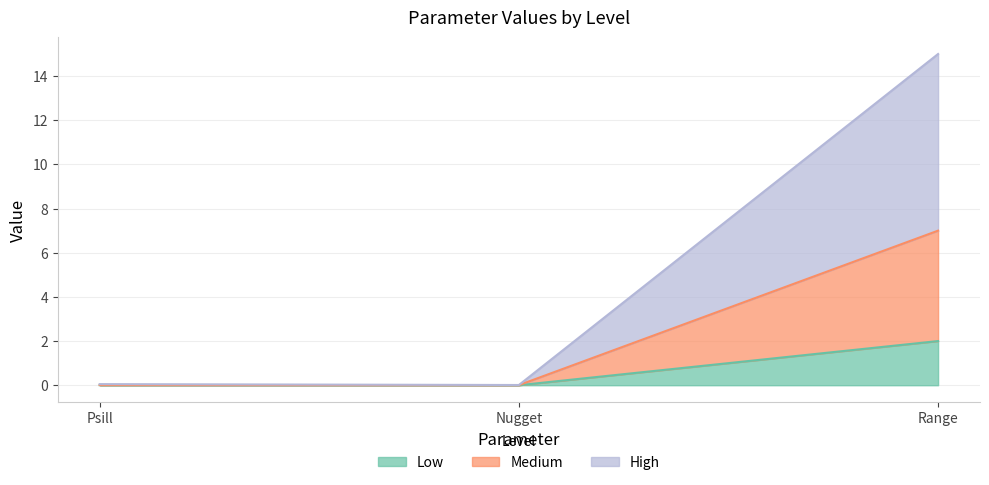

At which label is Low closest to 1?

Psill